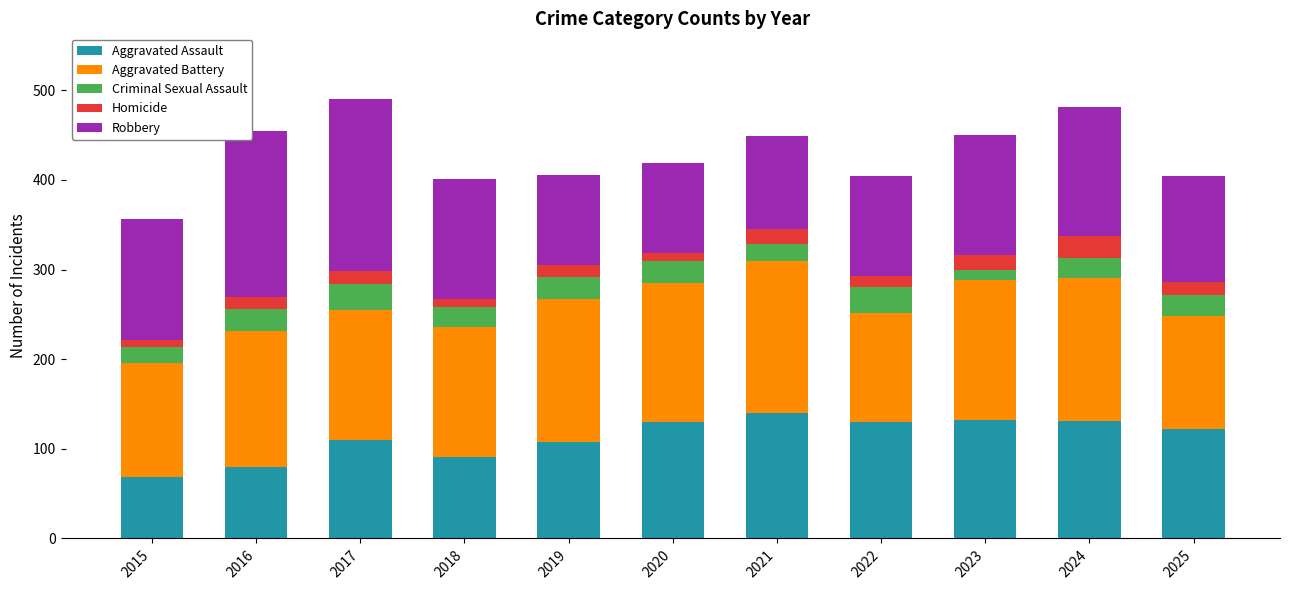

True or false: Aggravated Assault has a value of 132 at 2023.

True